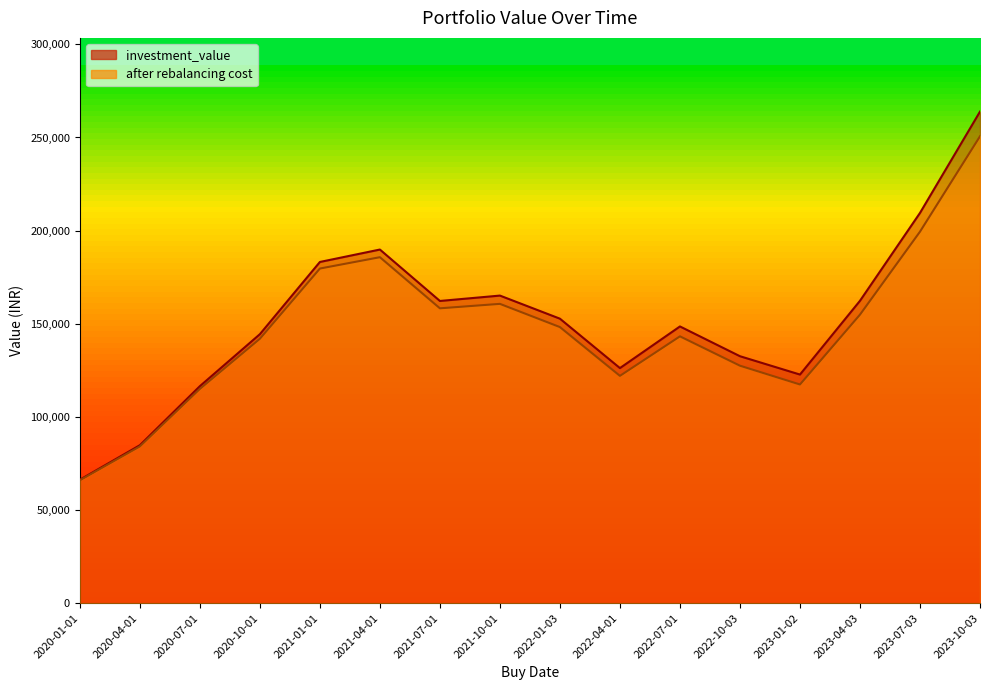

Count the number of categories in the chart.

16